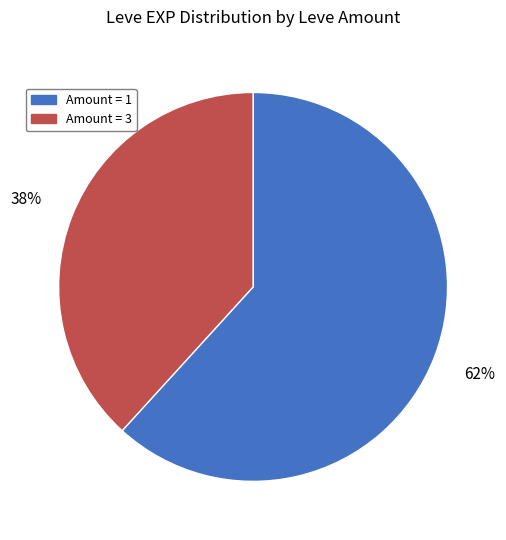

True or false: Amount = 1 accounts for 62% of the total.

True